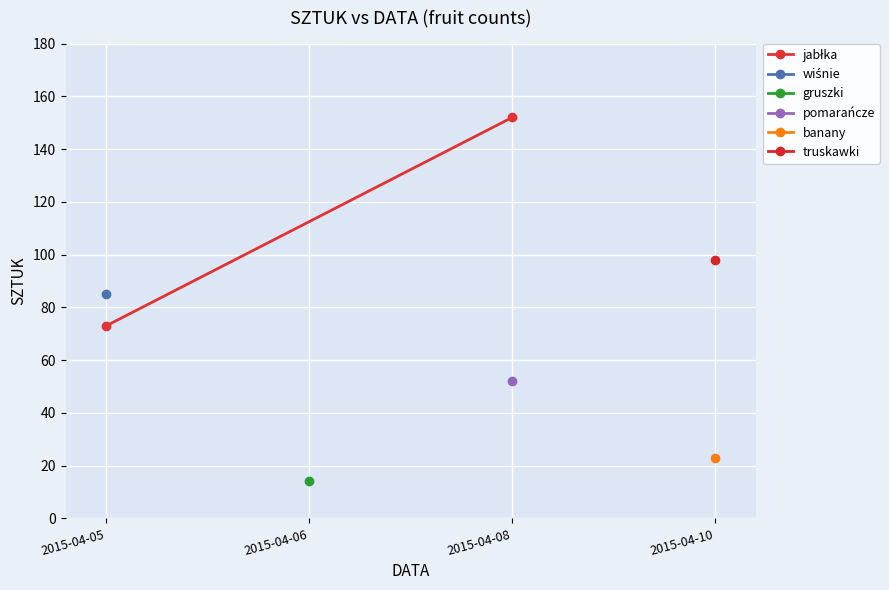

How many lines are shown in the chart?

1